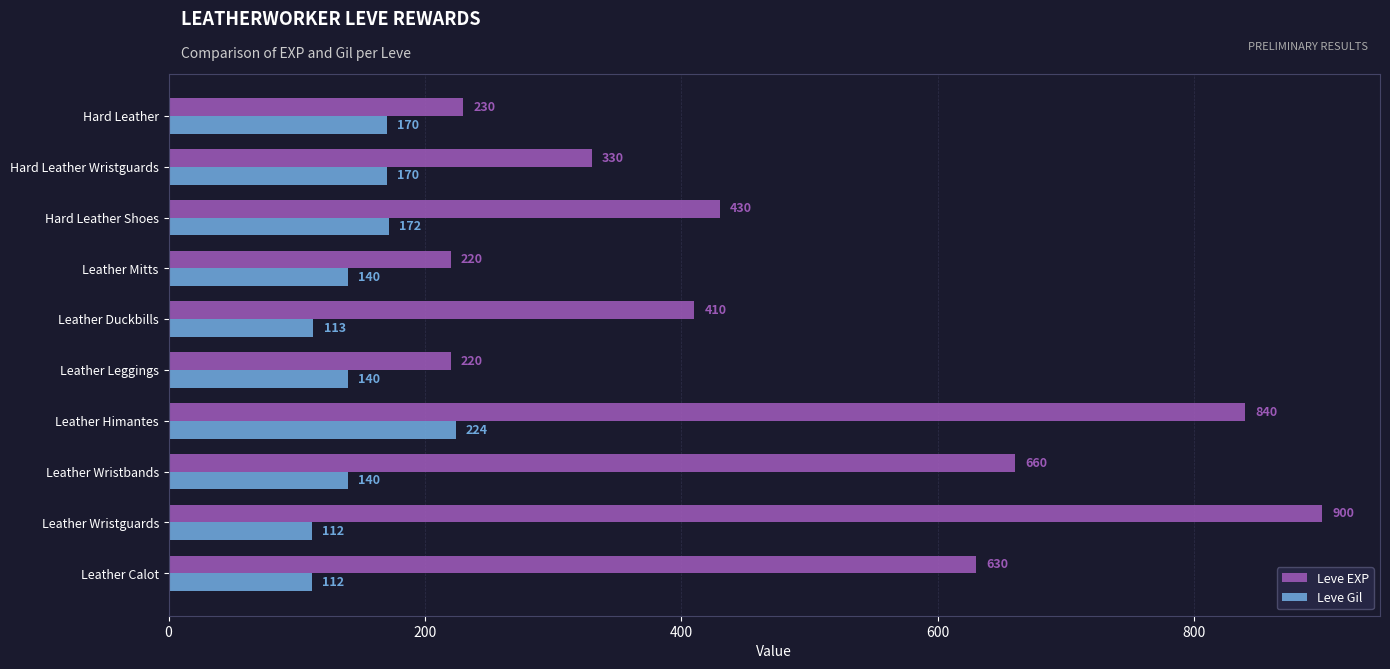

What is the average value of the Leve EXP series?

487